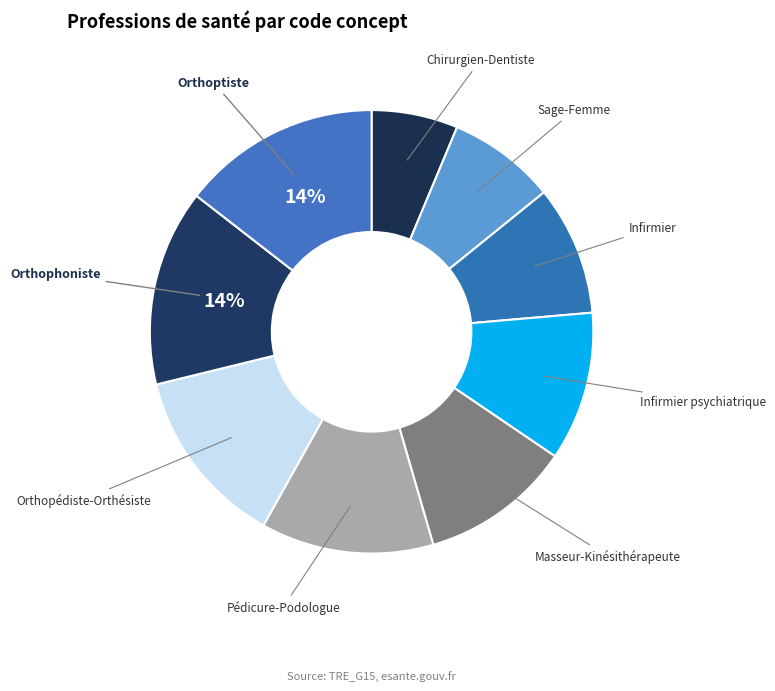

Does Sage-Femme represent more than half of the total?

No